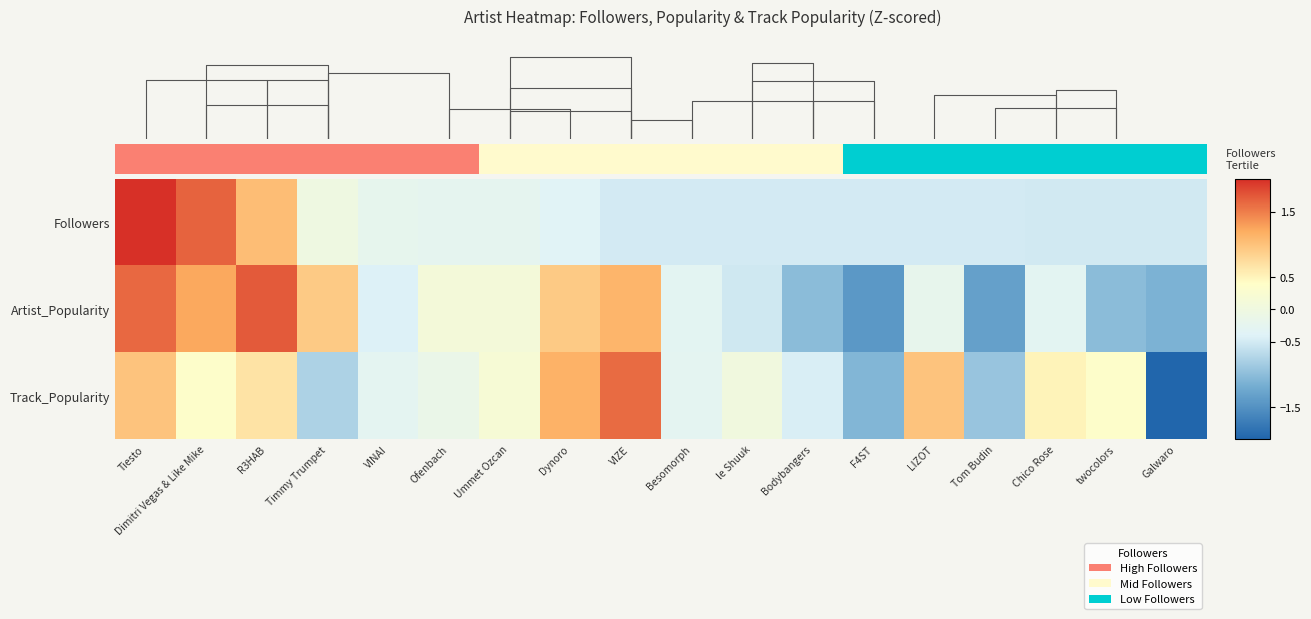

At which category is the sum across all series the highest?

Tiesto